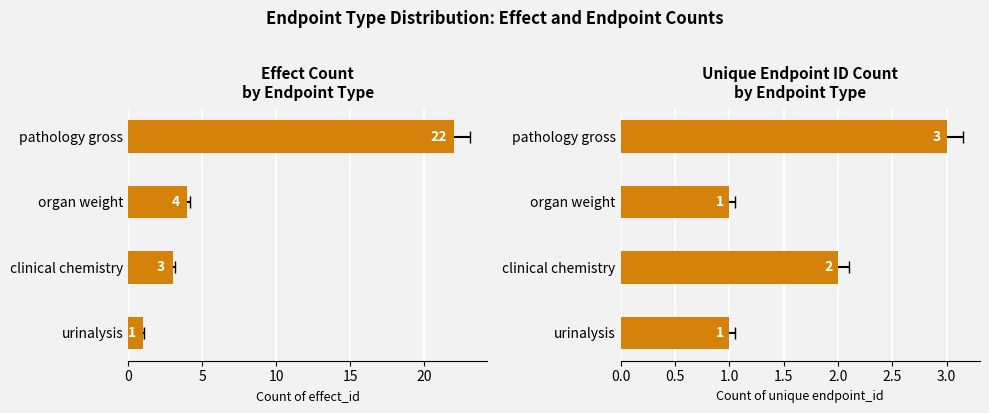

How many data points in endpoint_id count are above 2?

1